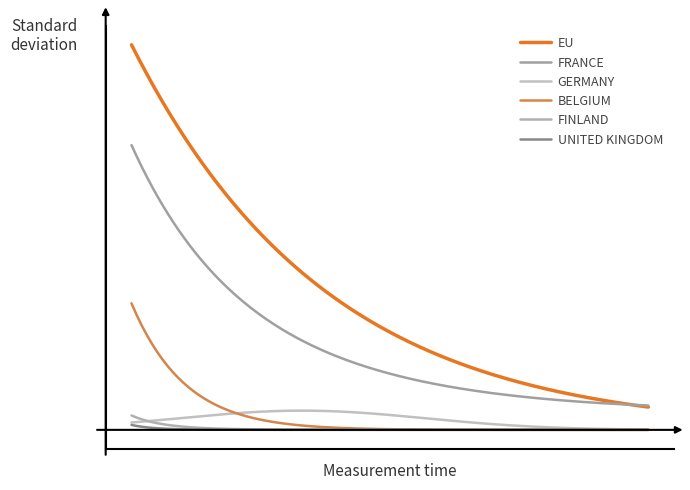

Does the chart display data point markers on the line(s)?

No